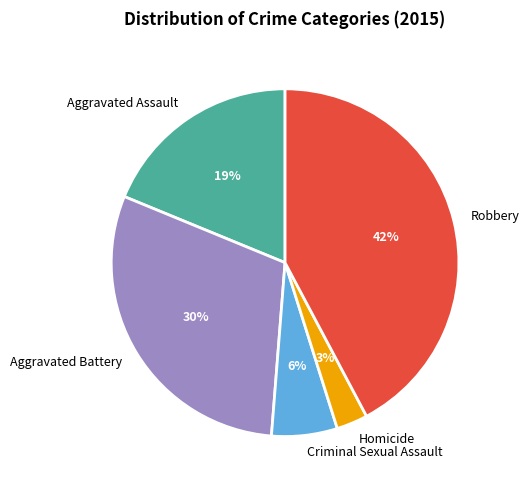

Does any single category account for the majority?

No